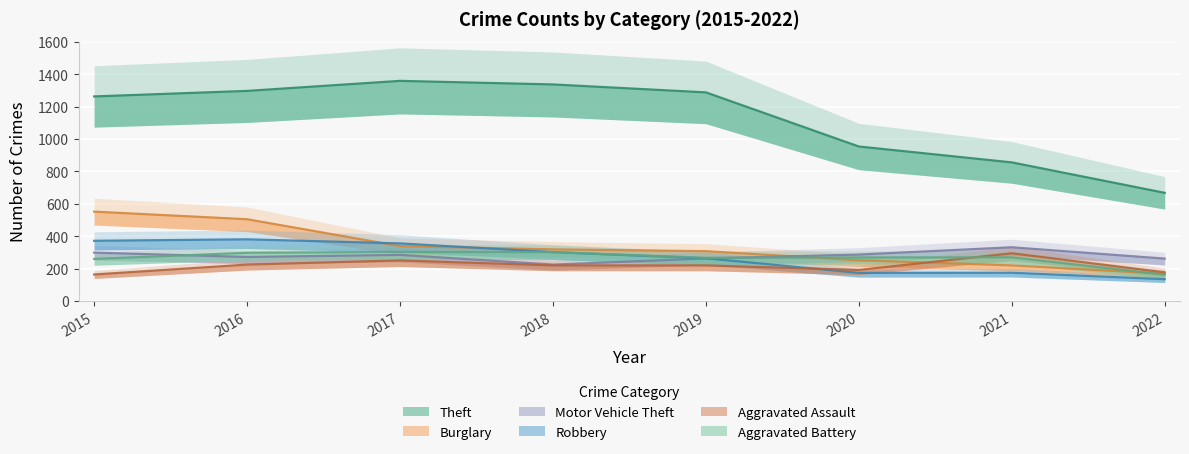

Is it true that Motor Vehicle Theft equals 522 at 2021?

False